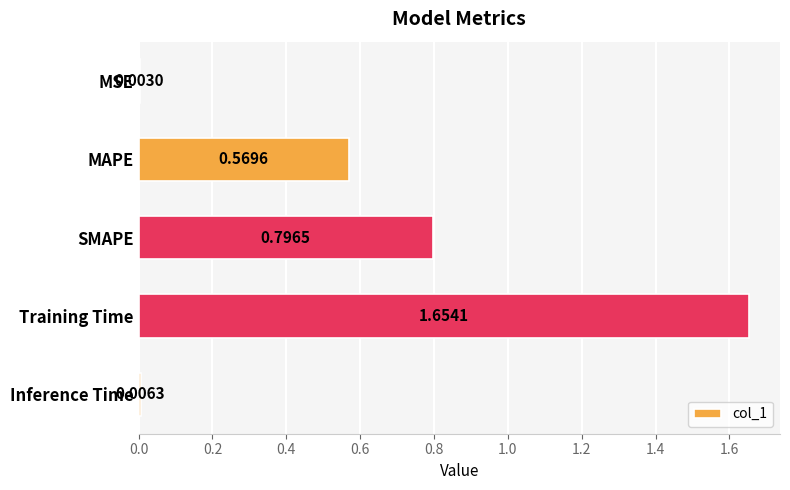

What is the change in value from MSE to MAPE?

+0.6